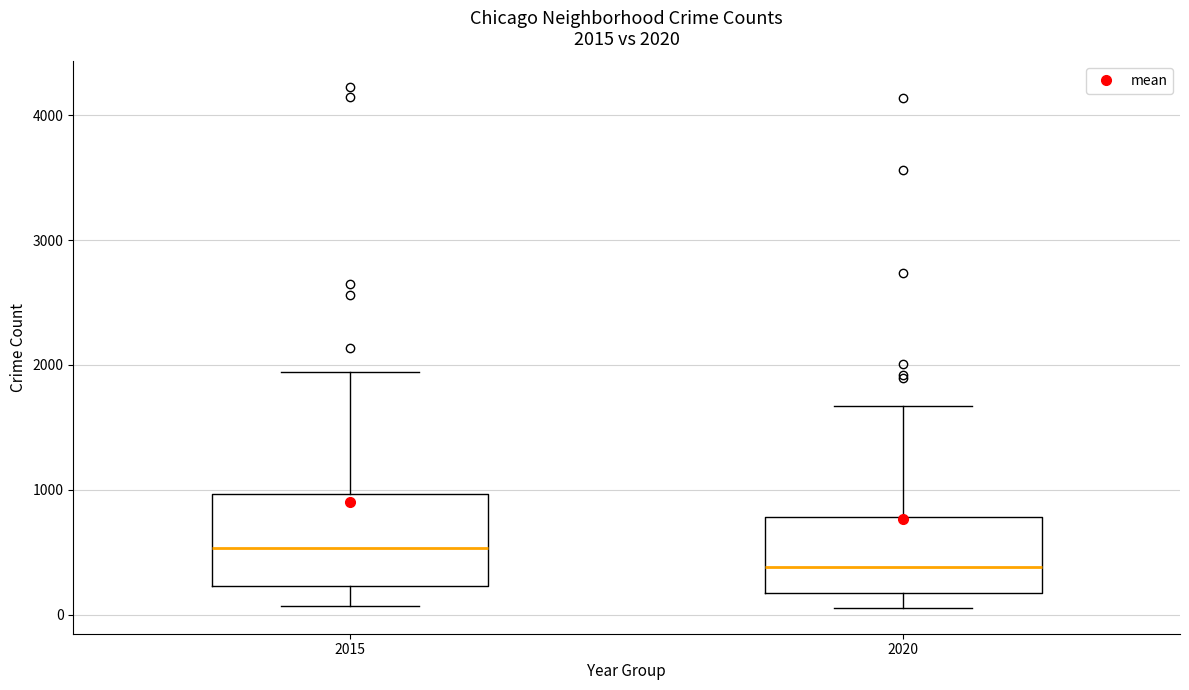

Which box has the lowest median line?

2020